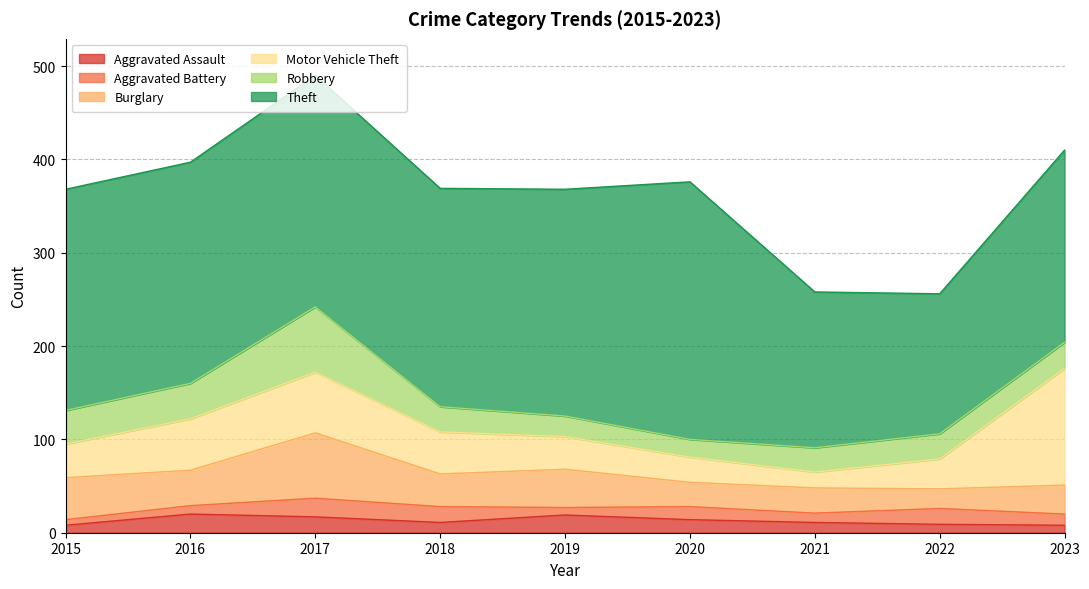

What is the total value across all series at 2021?

258